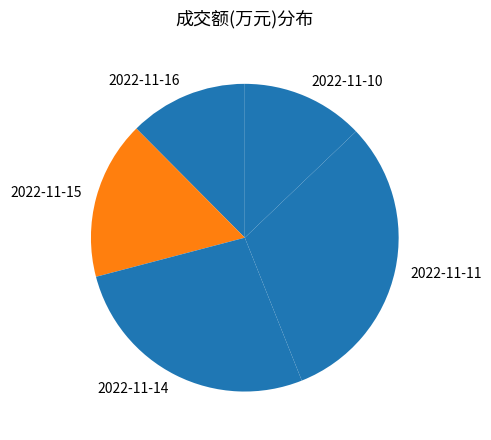

Is it true that 2022-11-15 is 17% of the pie?

True